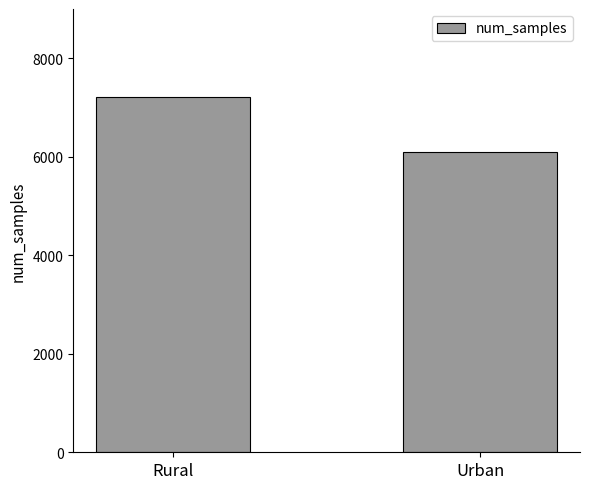

What is the approximate value at Rural?

7220